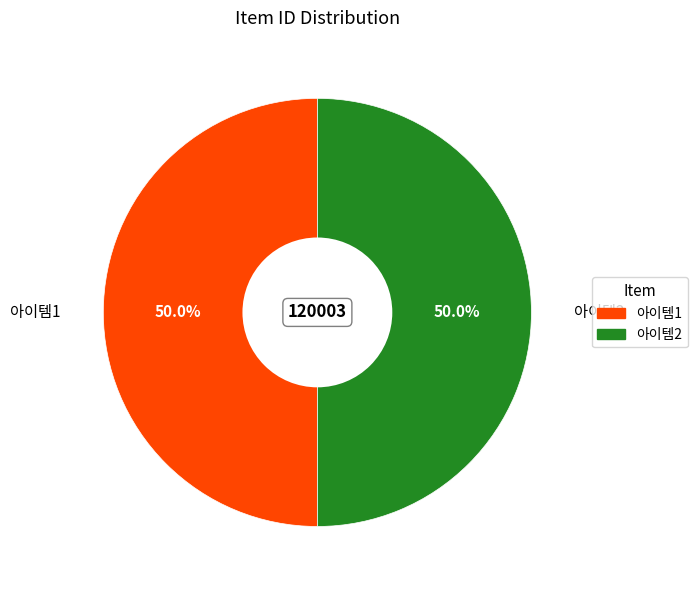

Do 아이템1 and 아이템2 together represent more than half of the pie?

Yes